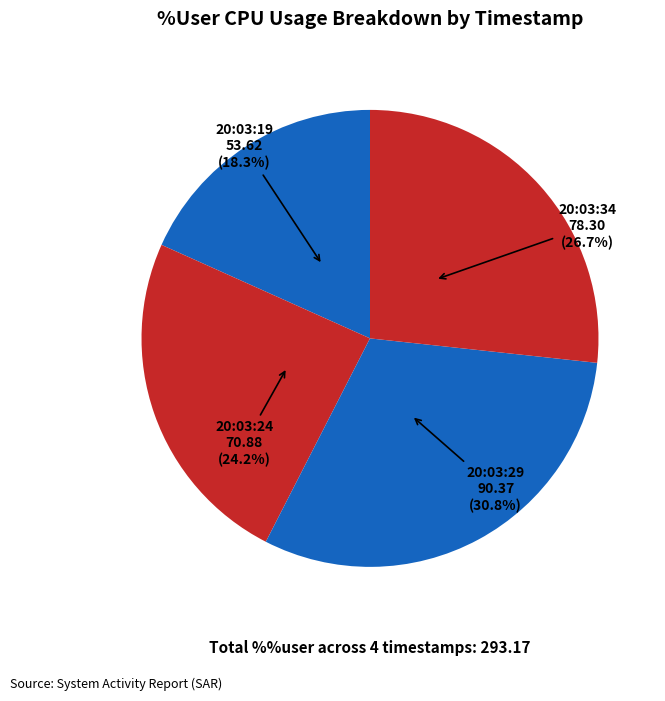

Is the sum of 20:03:34 and 20:03:19 greater than half?

No